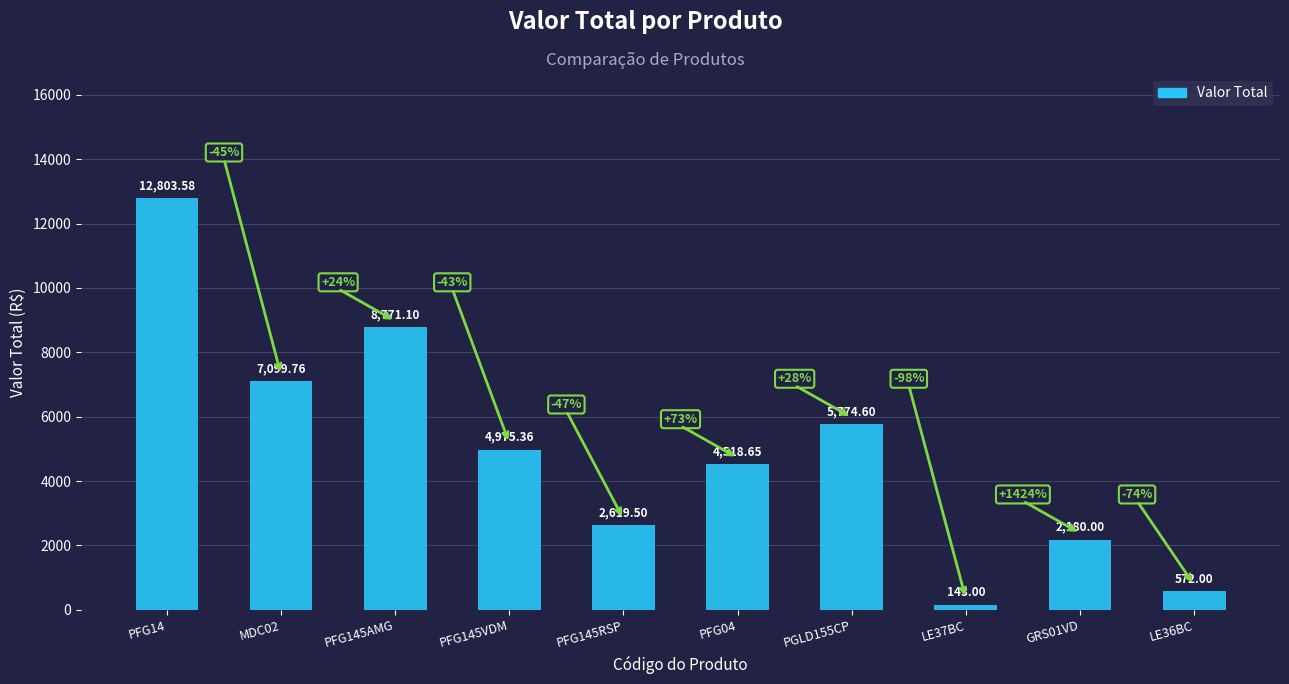

What is the approximate value at GRS01VD?

2180.0